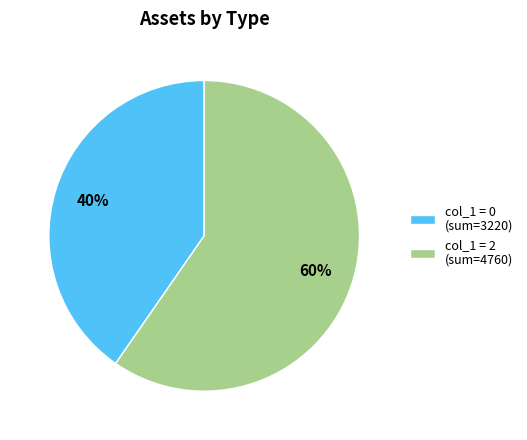

What is the largest slice in the pie chart?

col_1 = 2 (sum=4760)